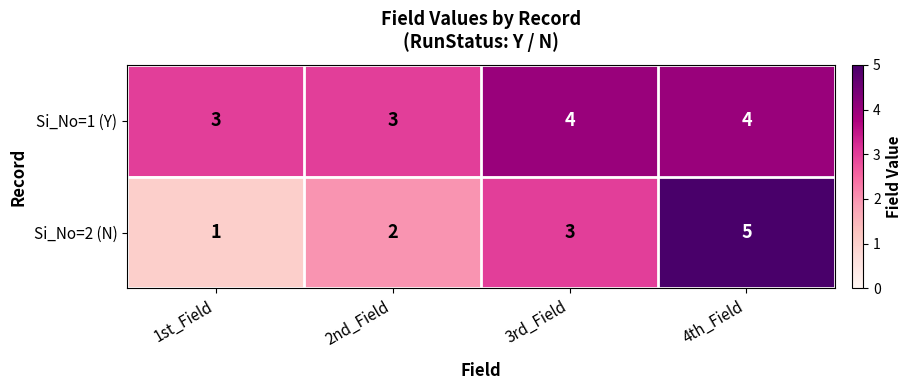

What is the sum of all Si_No=2 (N) values?

11